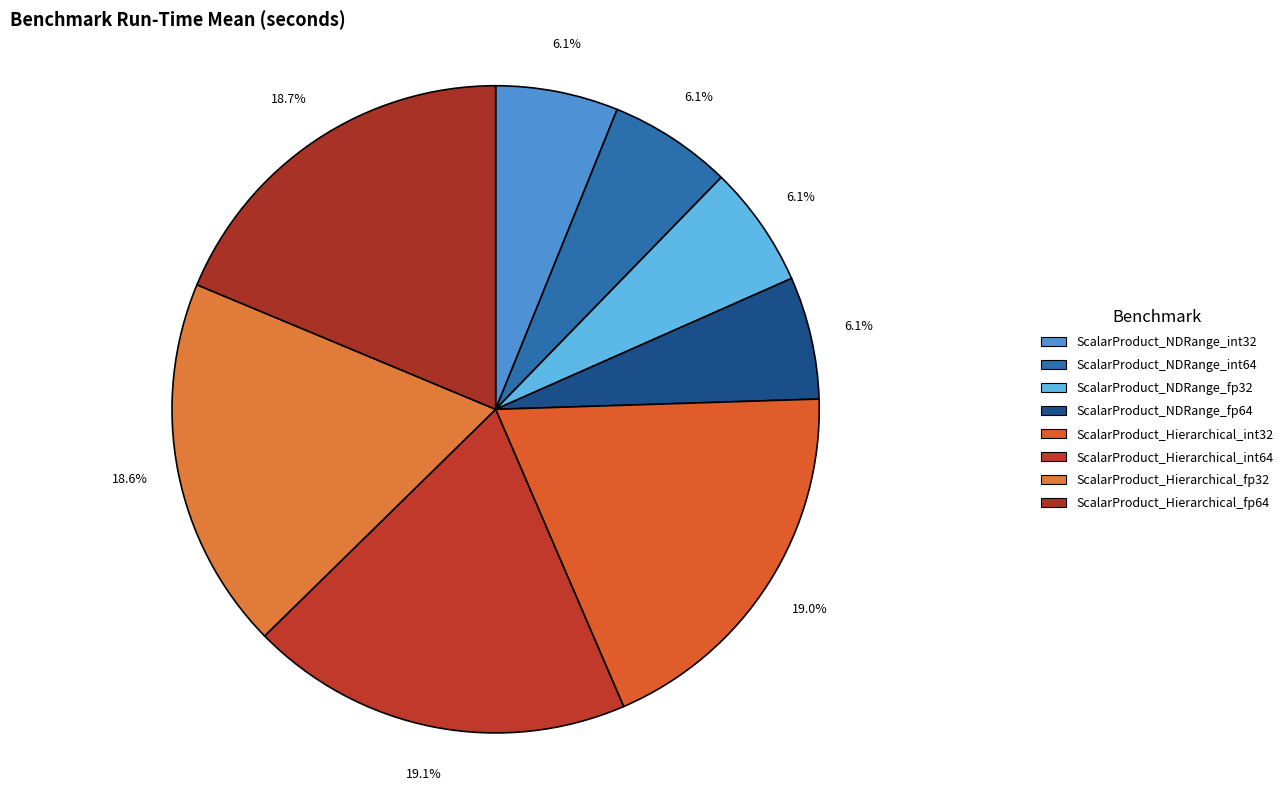

To the nearest percent, what portion does ScalarProduct_Hierarchical_int64 represent?

19%